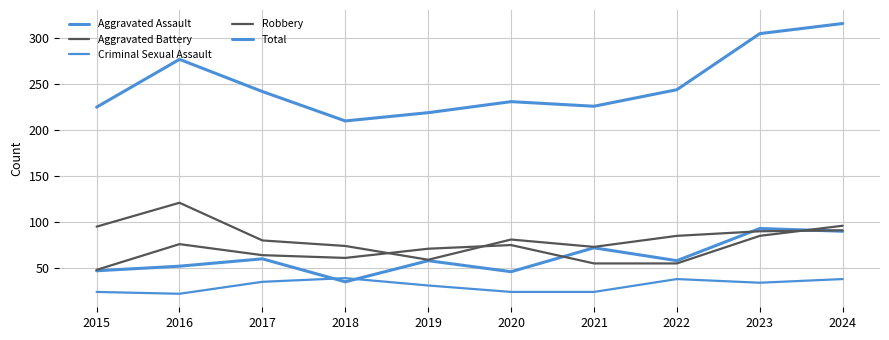

How many lines are shown in the chart?

5